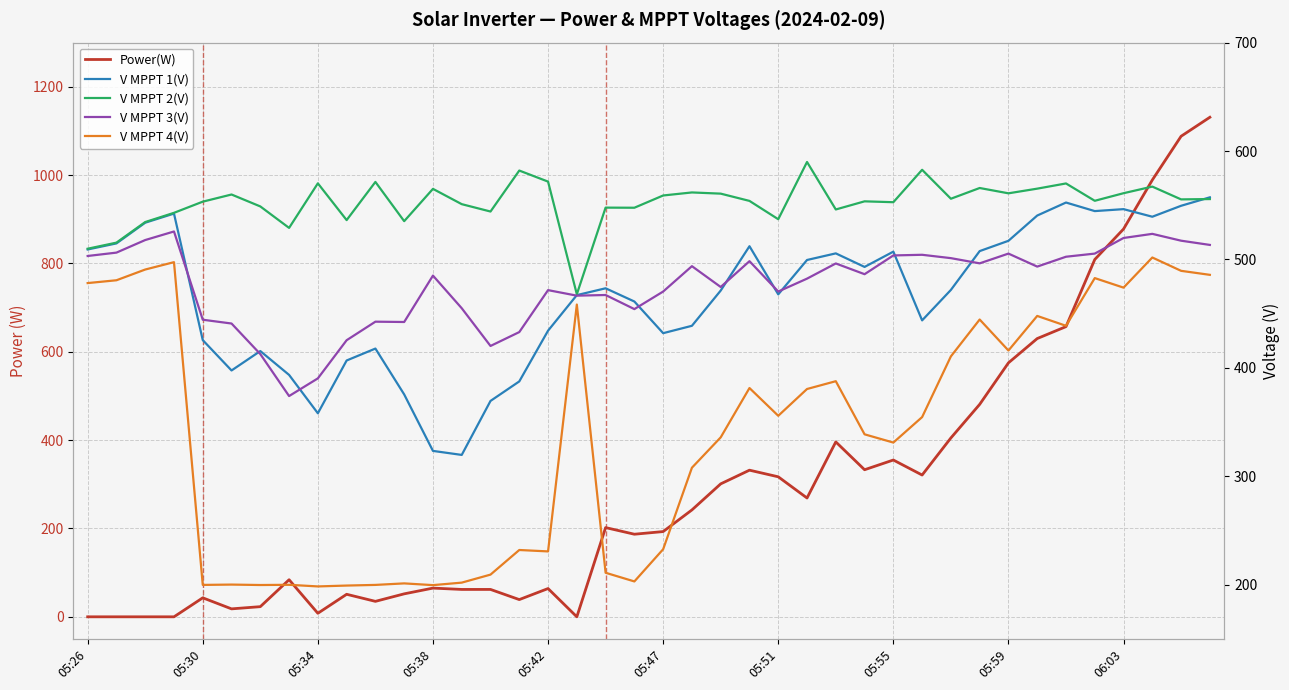

In V MPPT 2(V), how many points are higher than both neighbors (excluding endpoints)?

13